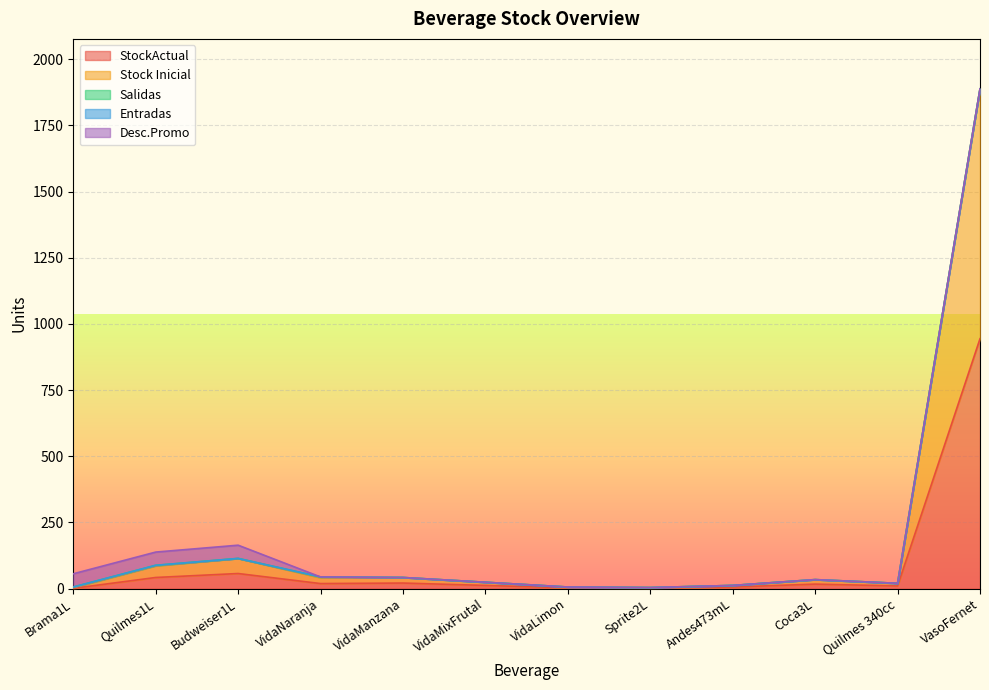

How many values in the Stock Inicial series are below 17?

6